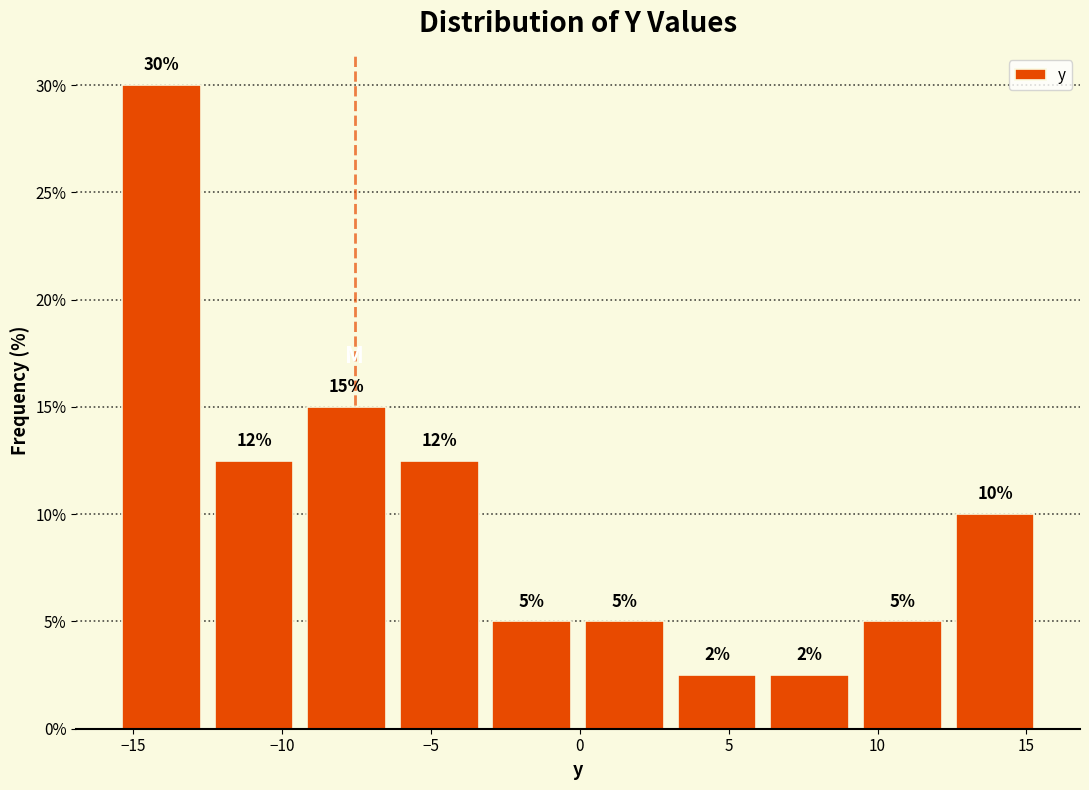

Over which range of the x-axis is the bar tallest?

-15.5 to -12.5